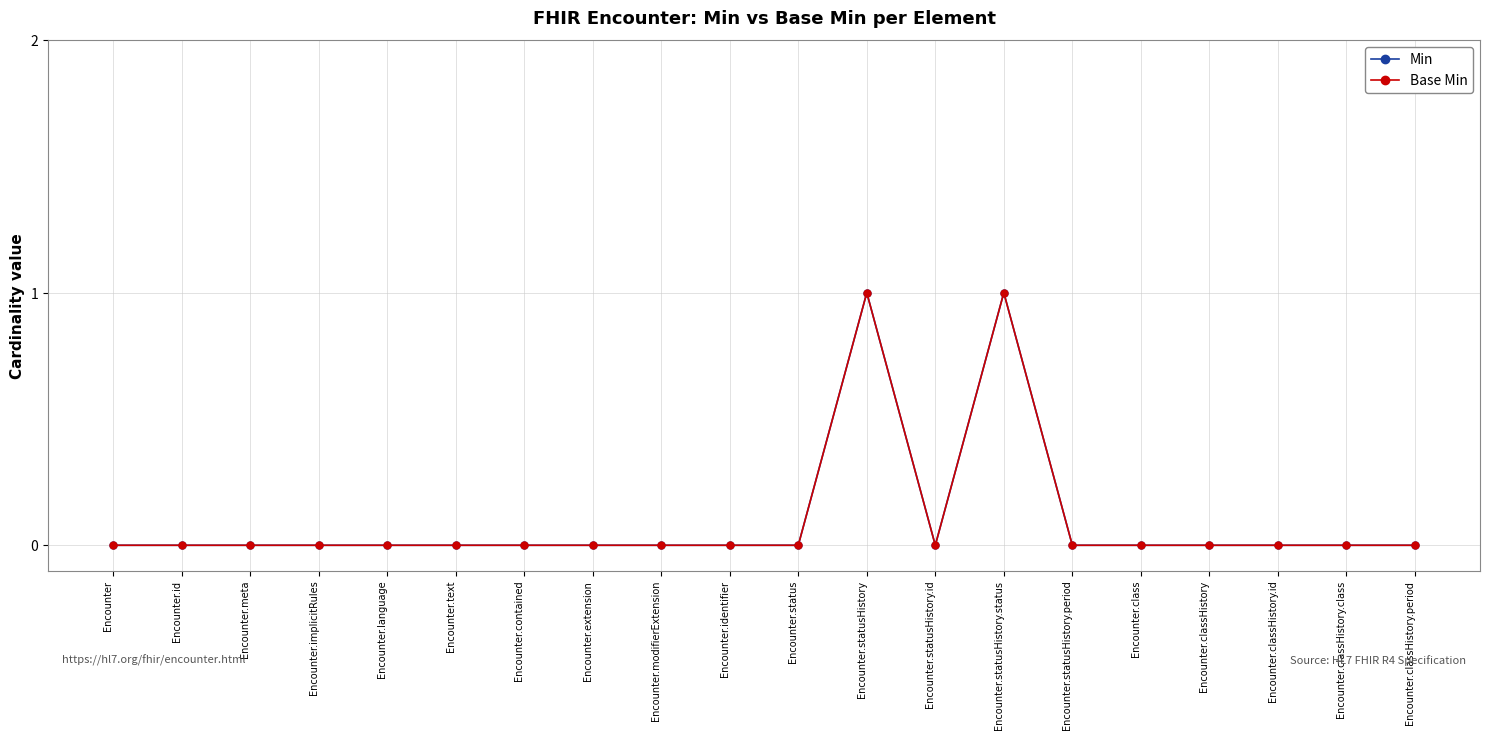

In Min, how many points are lower than both neighbors (excluding endpoints)?

1